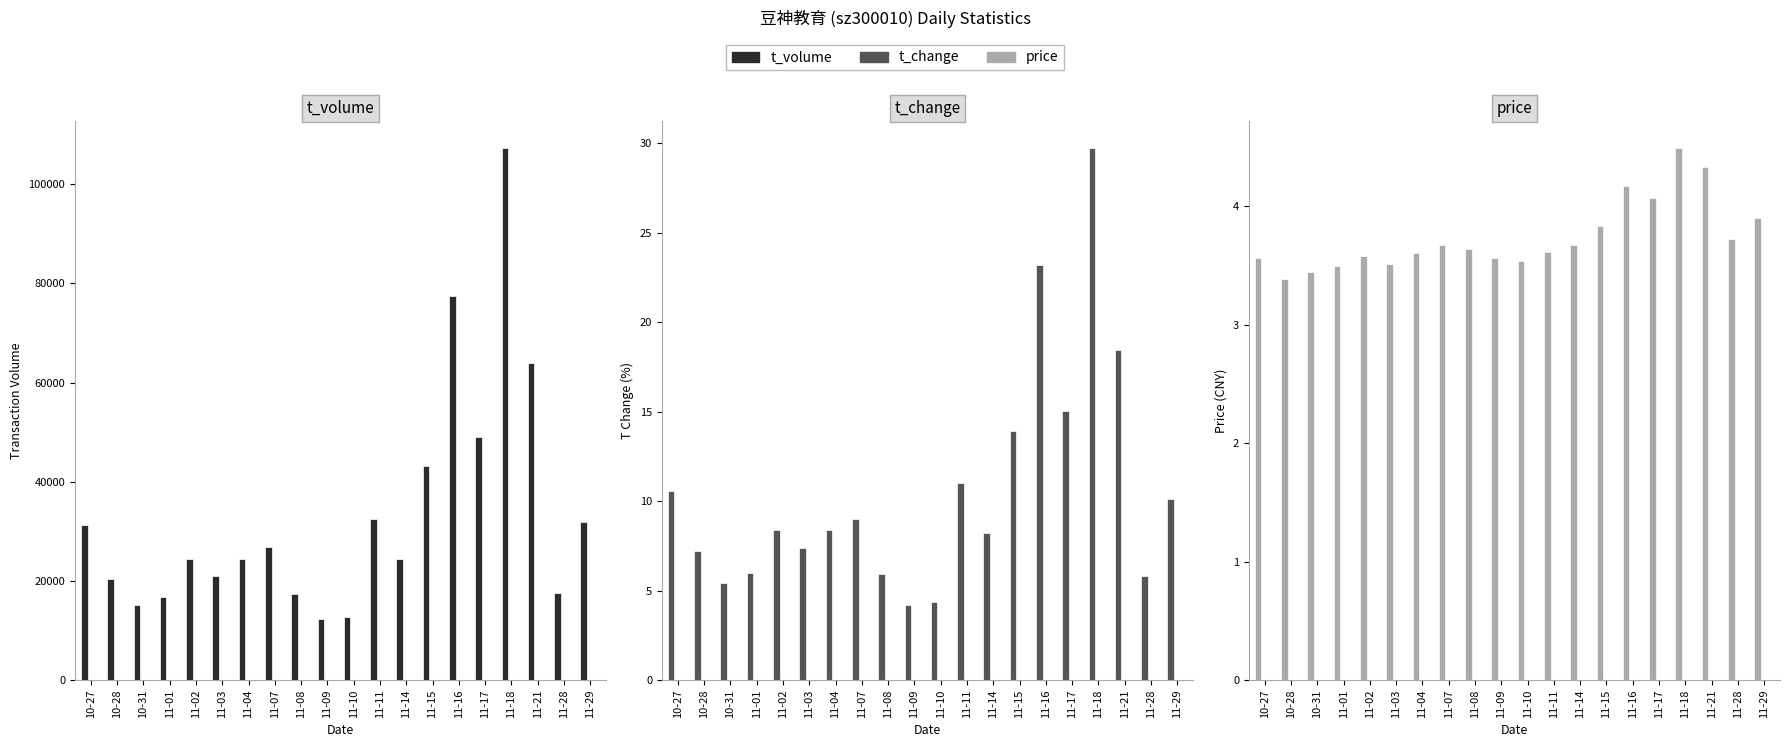

What is the value of the price bar at the 20th from the left?

3.9